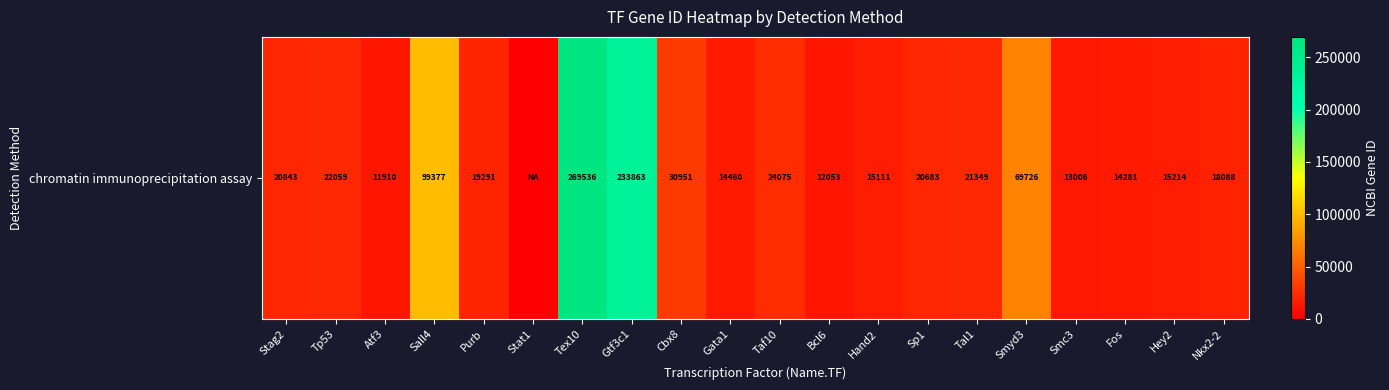

The chart shows a value of 4230 at Sp1. True or false?

False